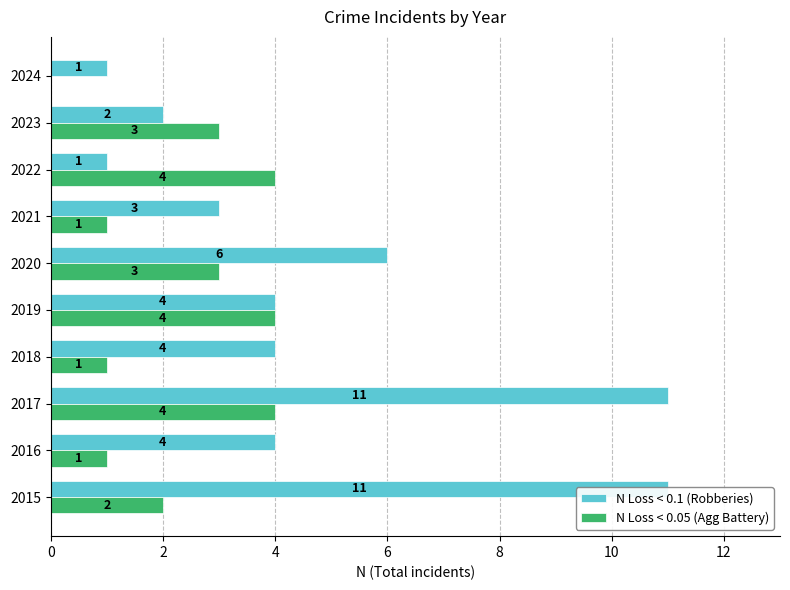

Does the chart contain any negative values?

No